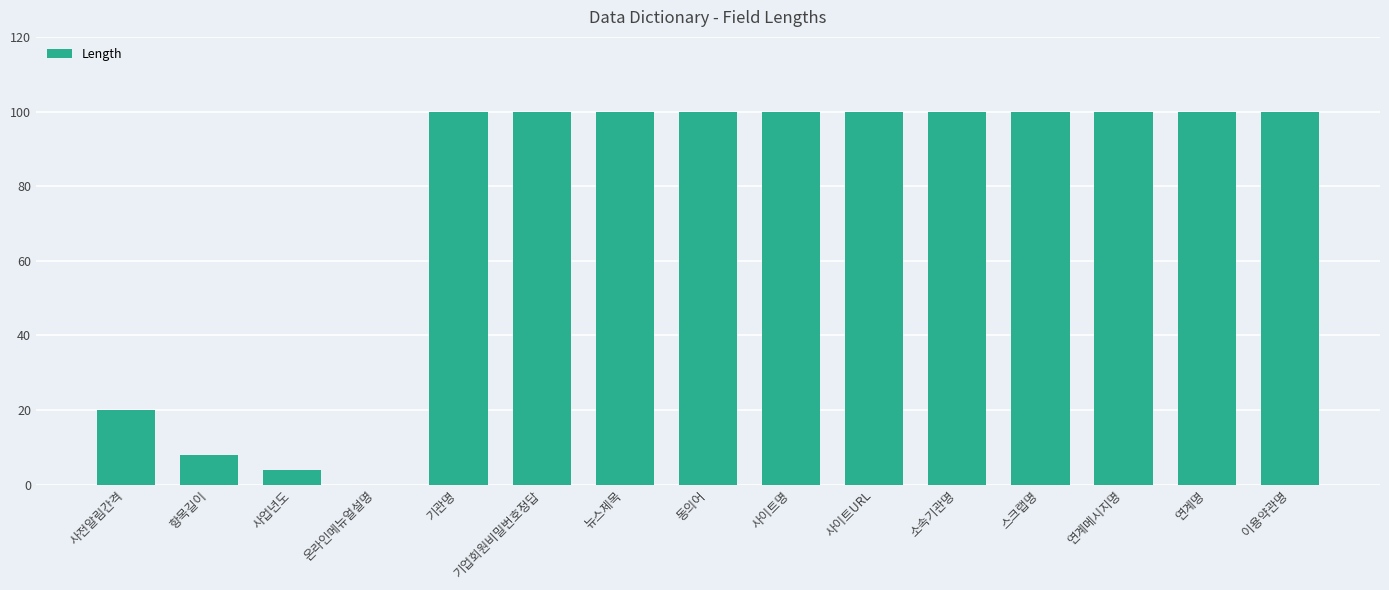

The chart shows a value of 130 at 연계메시지명. True or false?

False